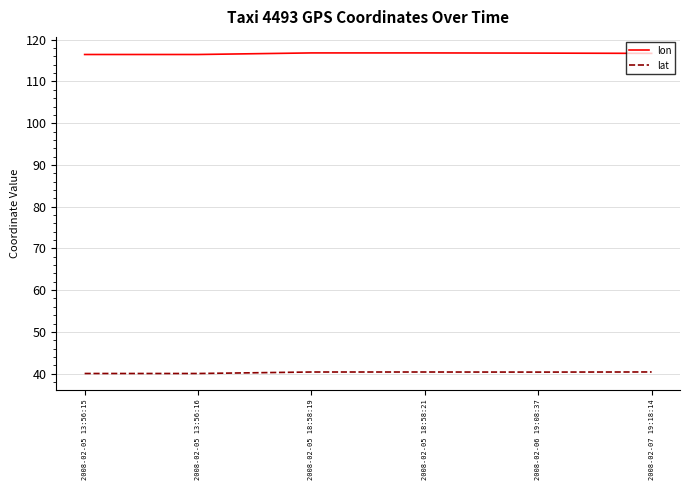

Rank the series by their maximum value, from lowest to highest.

lat, lon